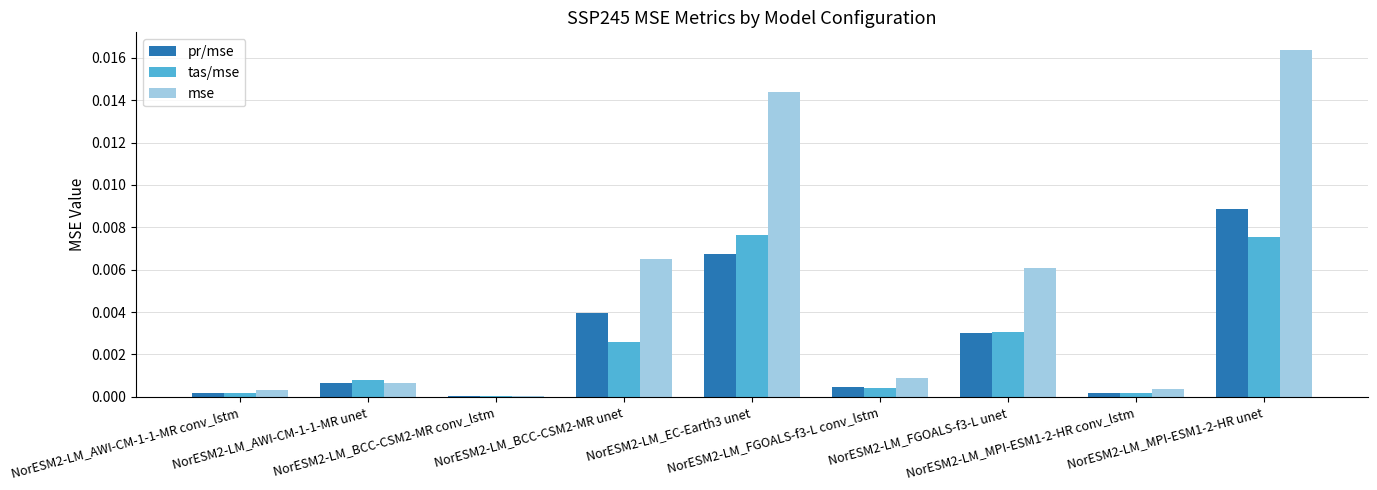

Which series has the largest total across all categories?

mse